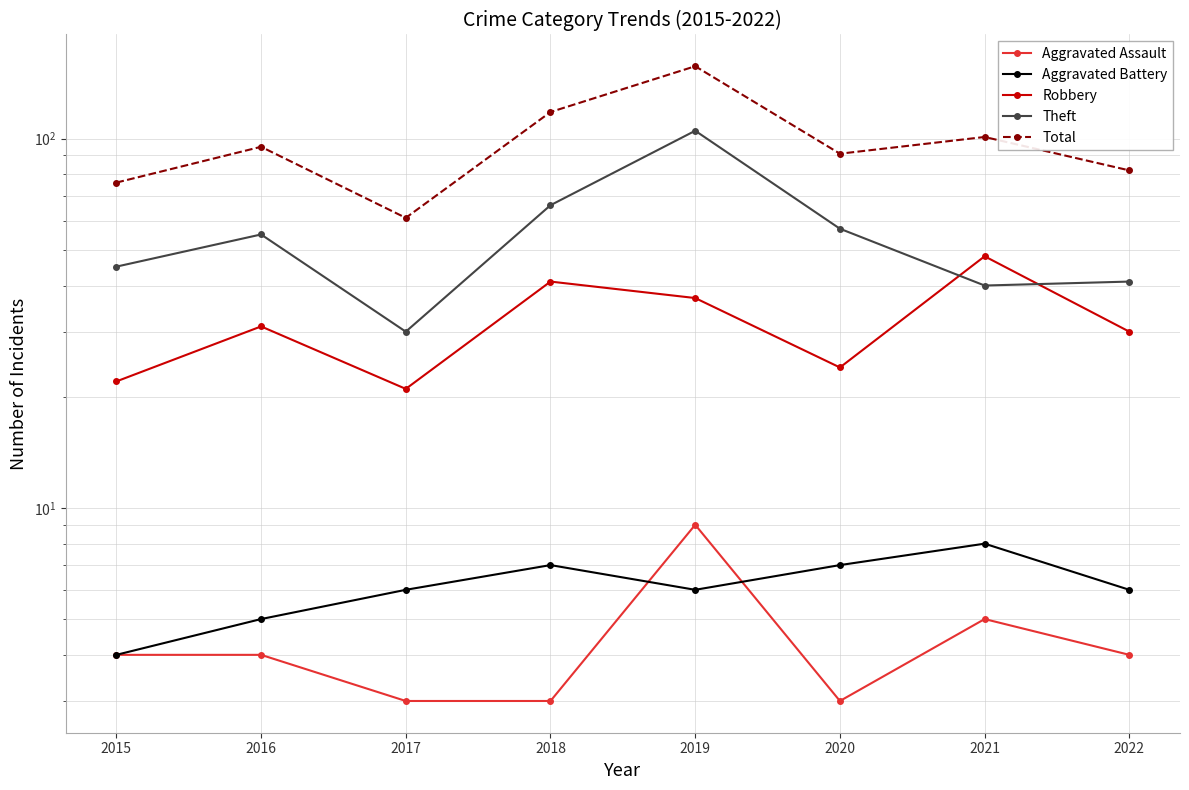

Which series changed the most between 2019 and 2022?

Total